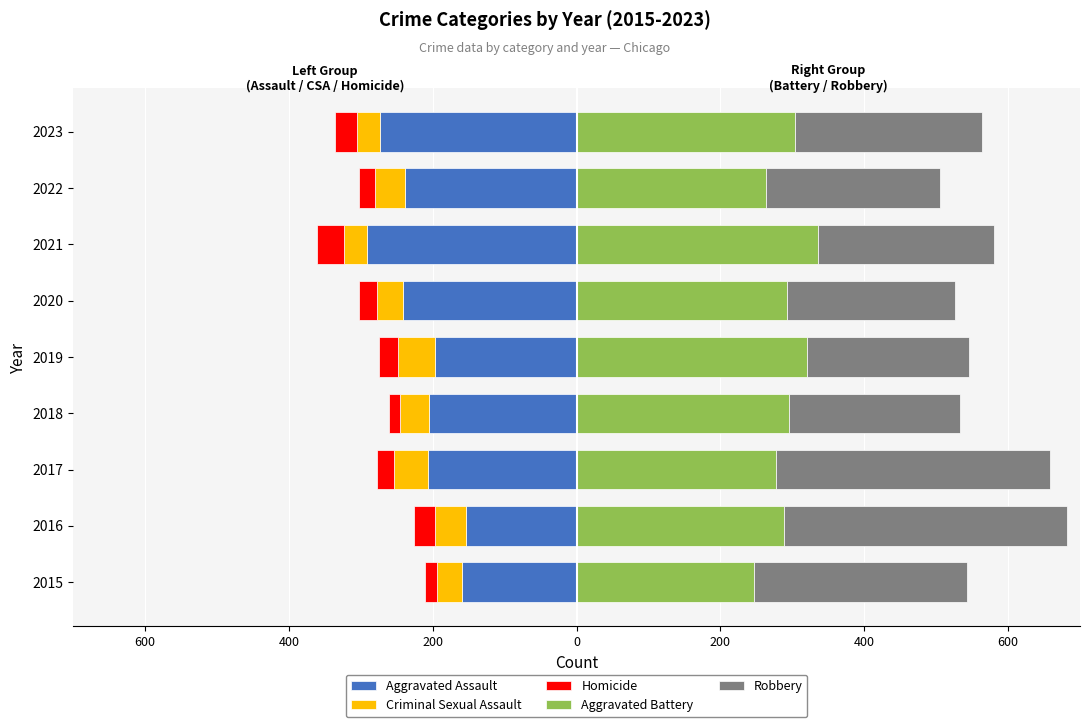

How many Criminal Sexual Assault values are between -43 and -34?

5